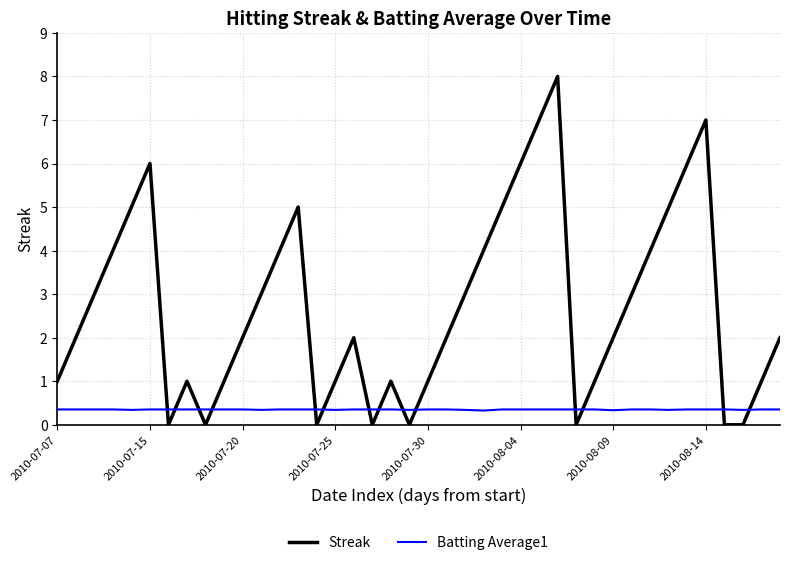

In Batting Average1, how many points are lower than both neighbors (excluding endpoints)?

8